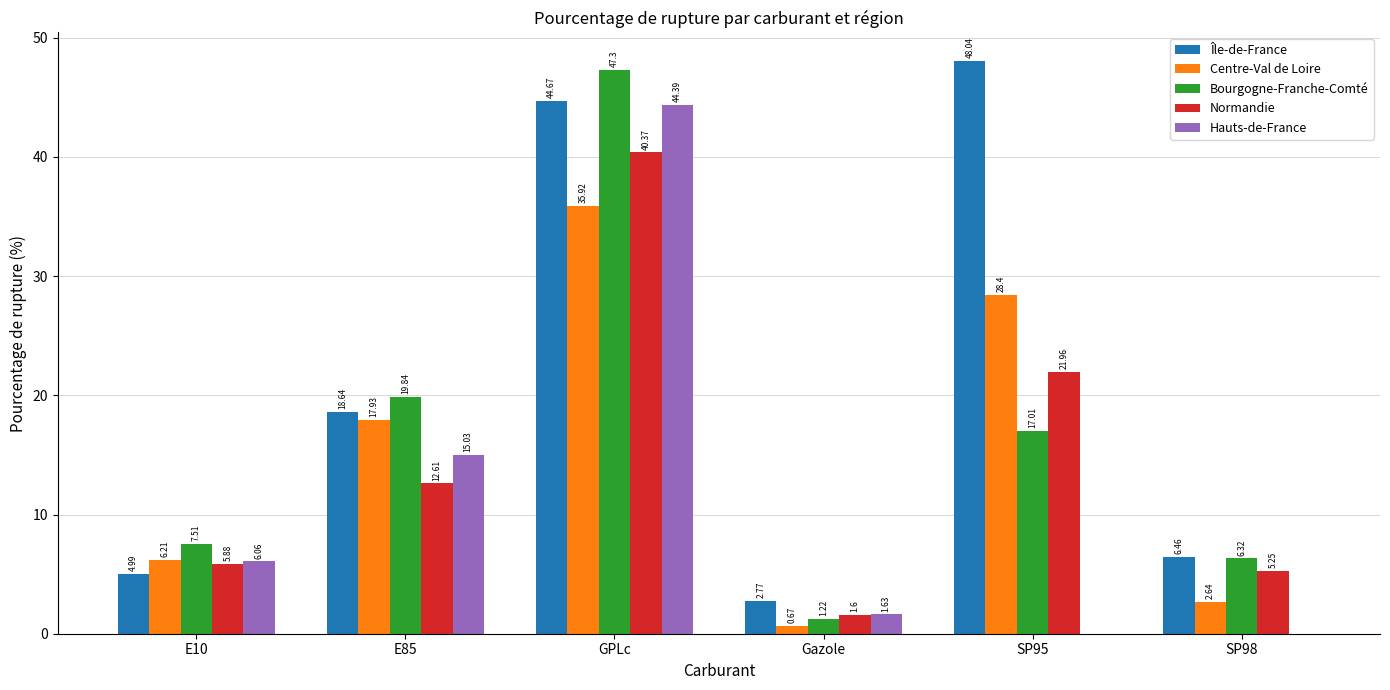

What is the sum of the Centre-Val de Loire values at E85 and GPLc?

53.9